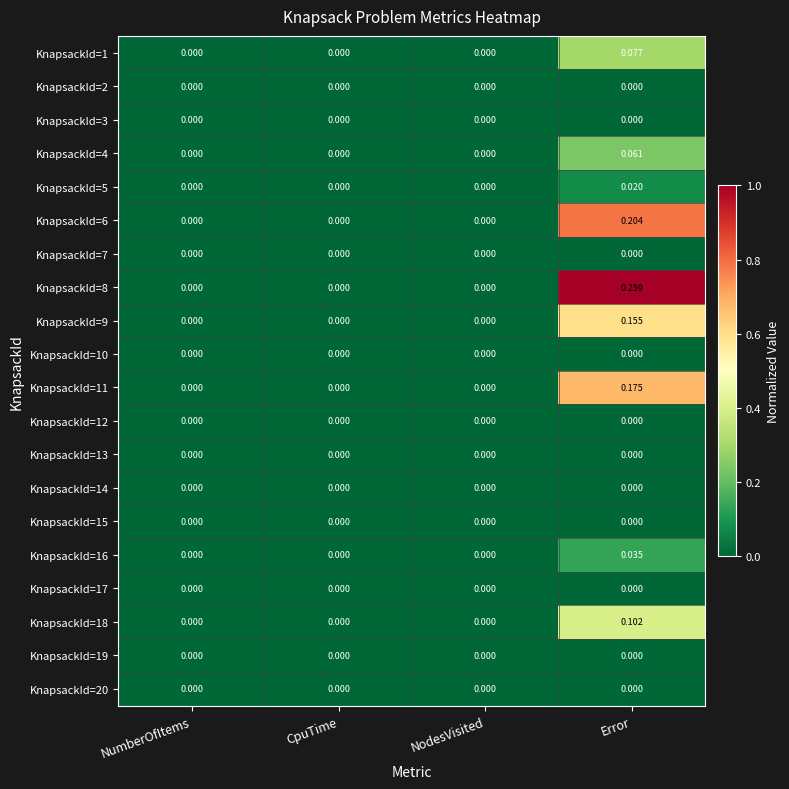

At which category is the sum across all series the highest?

Error